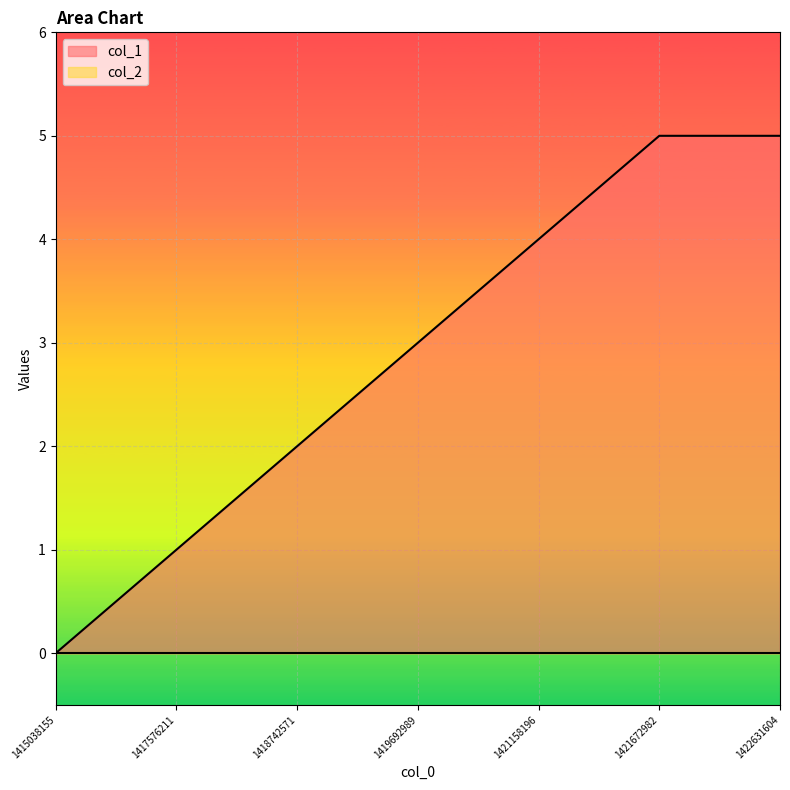

Between 1419692989 and 1421672982, which is larger?

1421672982